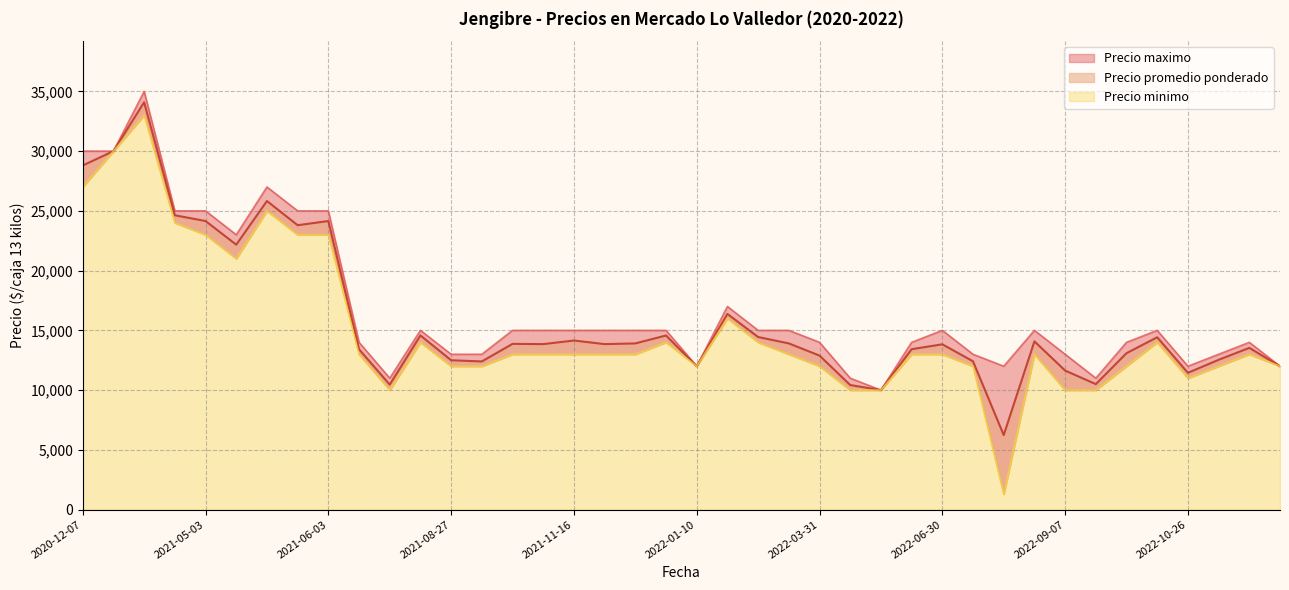

What is the difference between the maximum and minimum values in the Precio maximo series?

25000